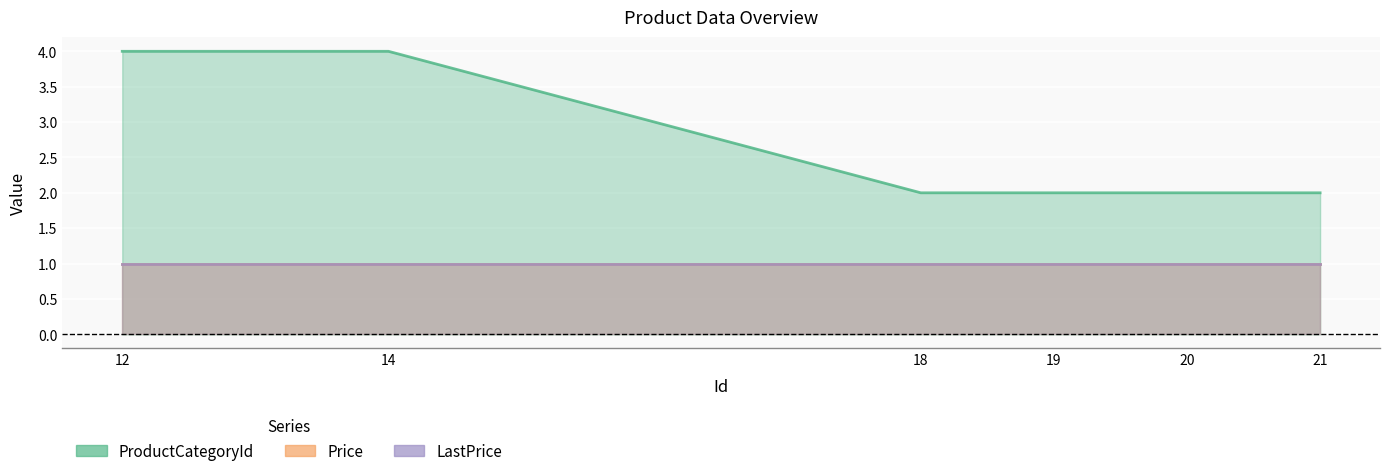

Reading left to right, transcribe all the data shown in this chart.

ProductCategoryId: 12=4	14=4	18=2	19=2	20=2	21=2
Price: 12=1	14=1	18=1	19=1	20=1	21=1
LastPrice: 12=1	14=1	18=1	19=1	20=1	21=1